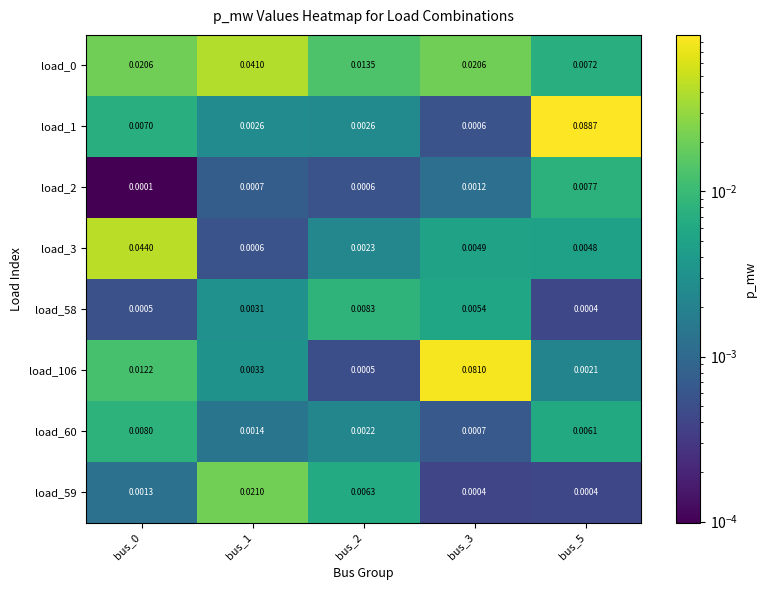

Is the value of load_2 at bus_3 greater than the value of load_1 at bus_5?

No